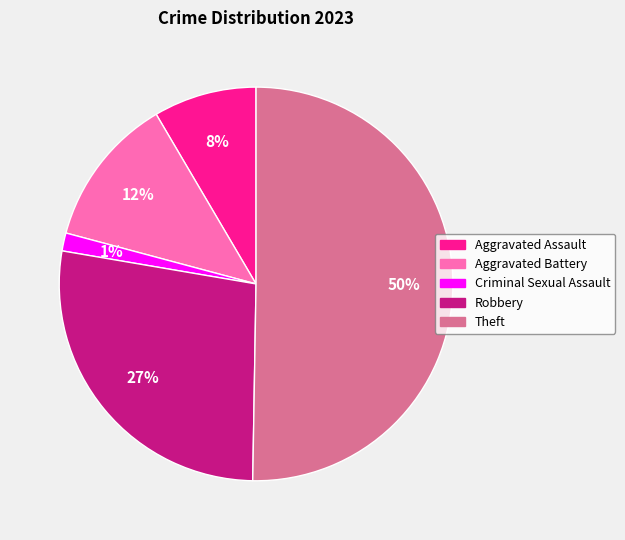

What is the ratio of the value at Robbery to the value at Theft?

0.5